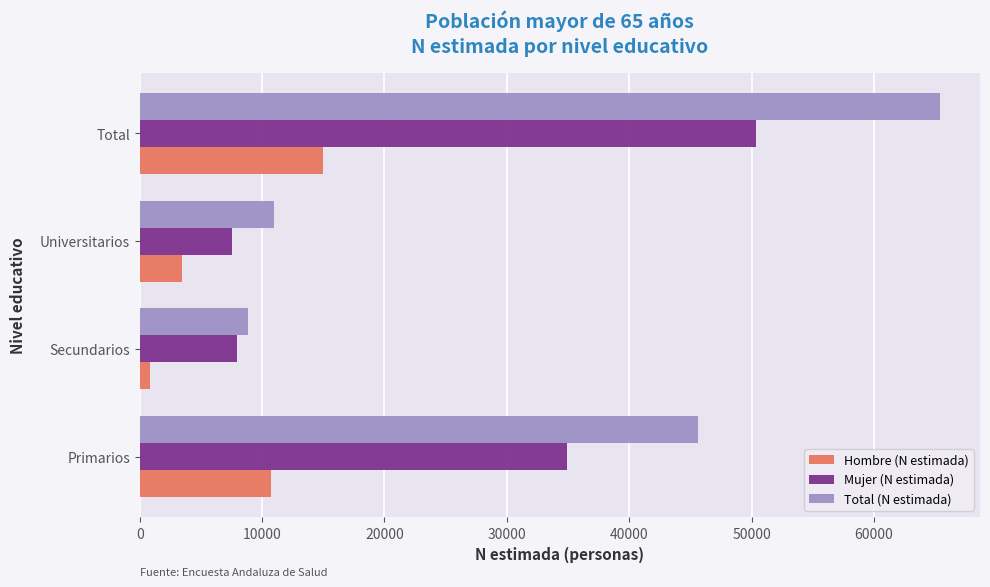

What is the difference between the highest and lowest values at Total?

50394